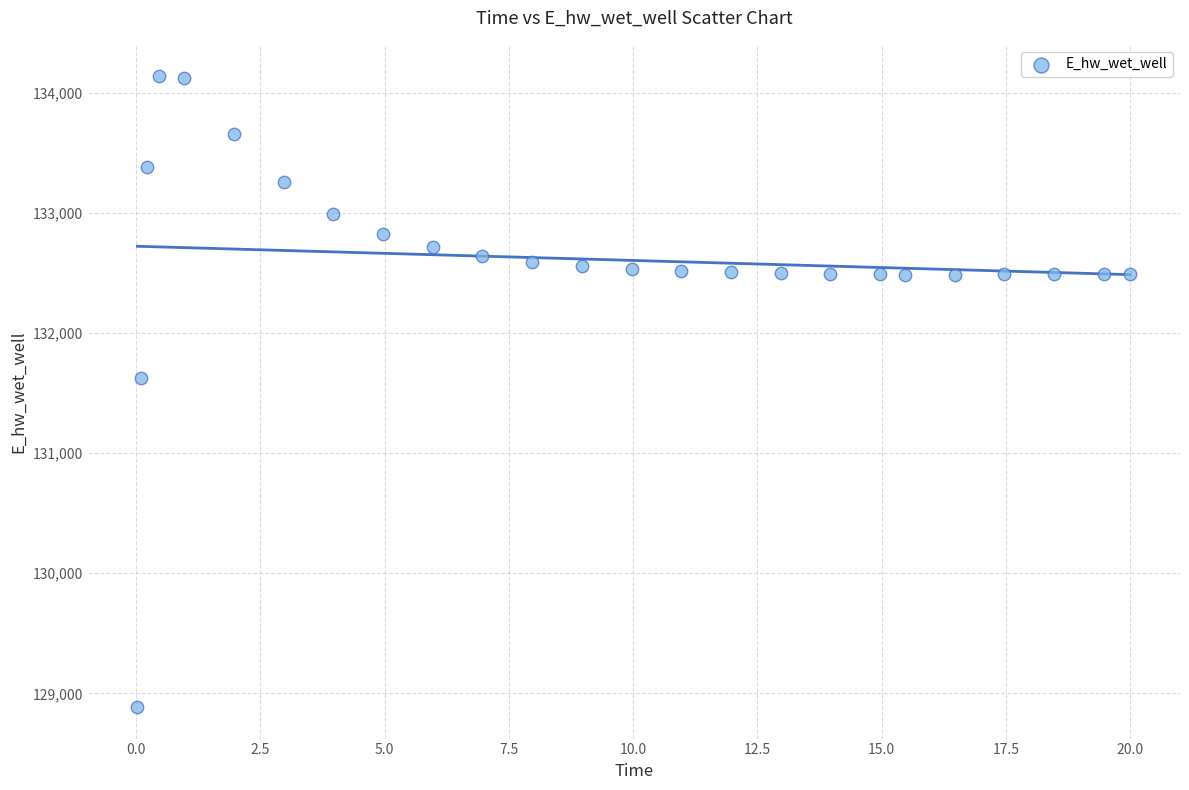

What Y value in the scatter plot is closest to 131510?

131623.8